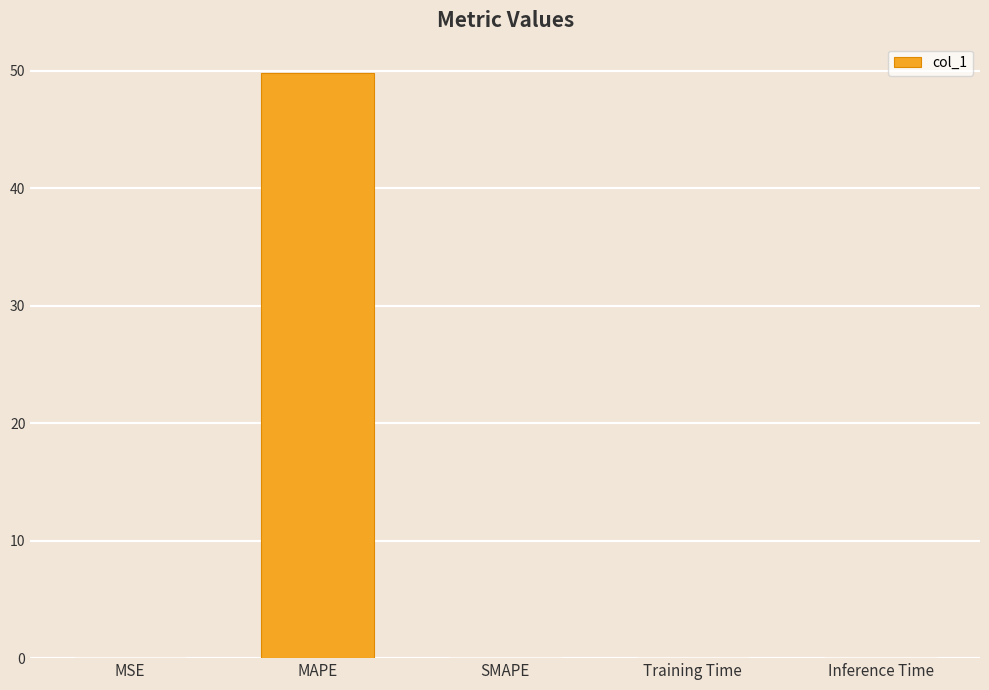

The value at MAPE is 11.8. True or false?

False